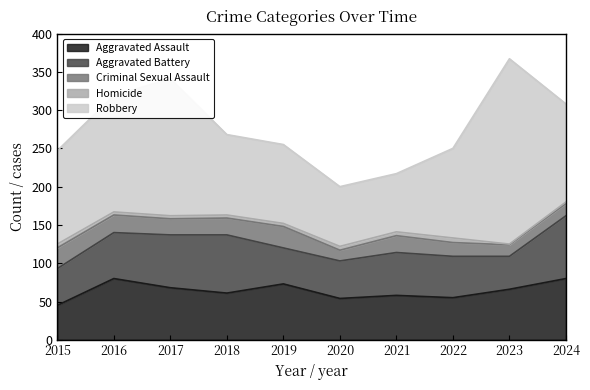

How many values in the Homicide series exceed 4?

4